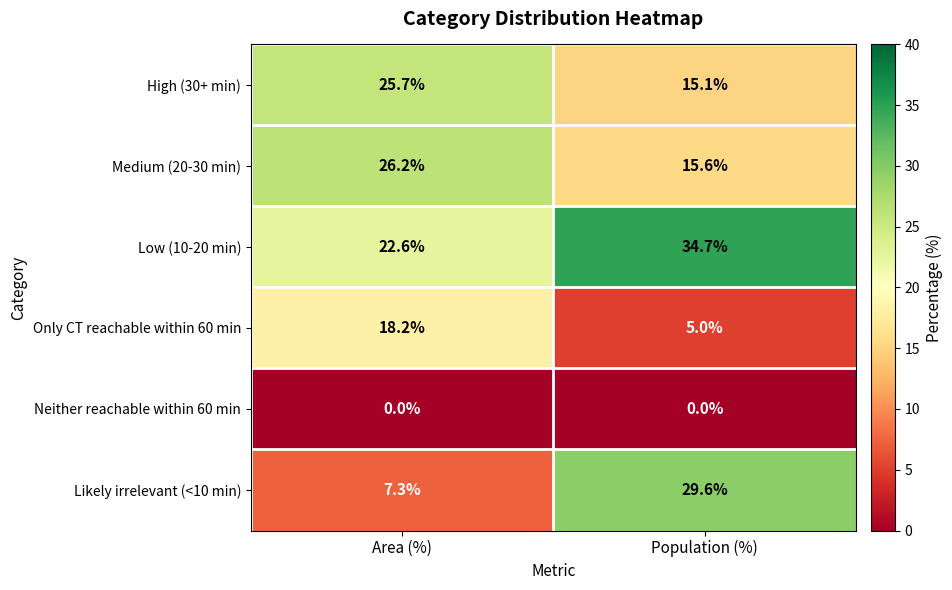

Read the Likely irrelevant (<10 min) value at Area (%).

7.3